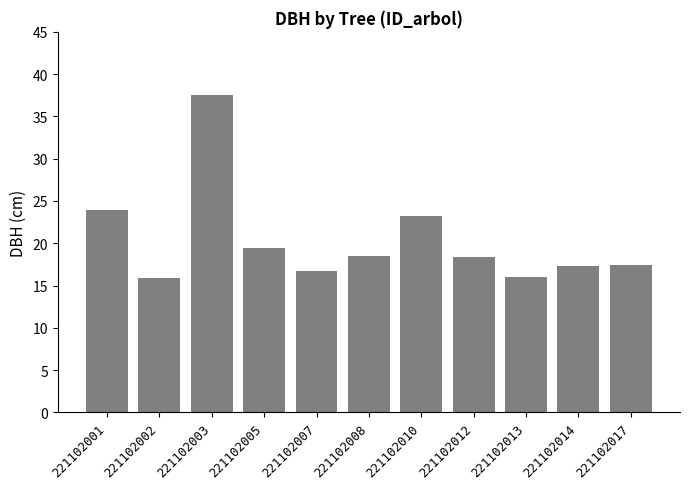

The value at 221102003 is 58.3. True or false?

False